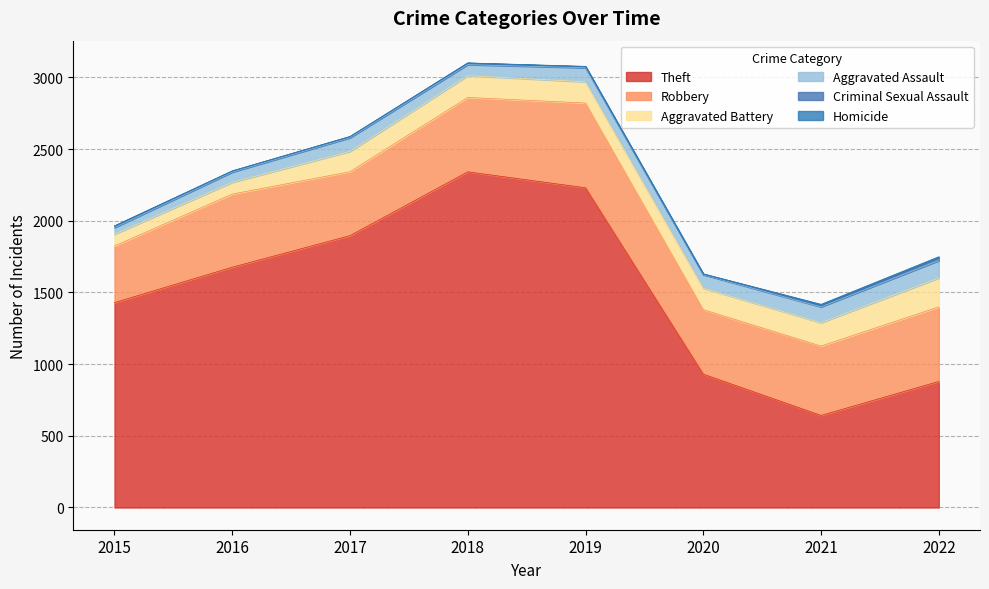

Rank the series by their maximum value, from highest to lowest.

Theft, Robbery, Aggravated Battery, Aggravated Assault, Criminal Sexual Assault, Homicide